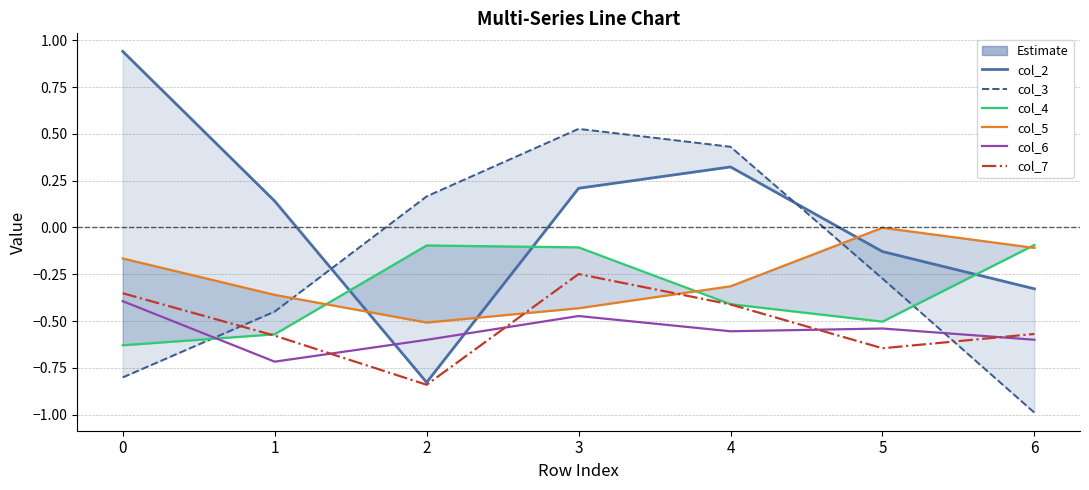

What are all the series names shown in the legend?

col_2, col_3, col_4, col_5, col_6, col_7